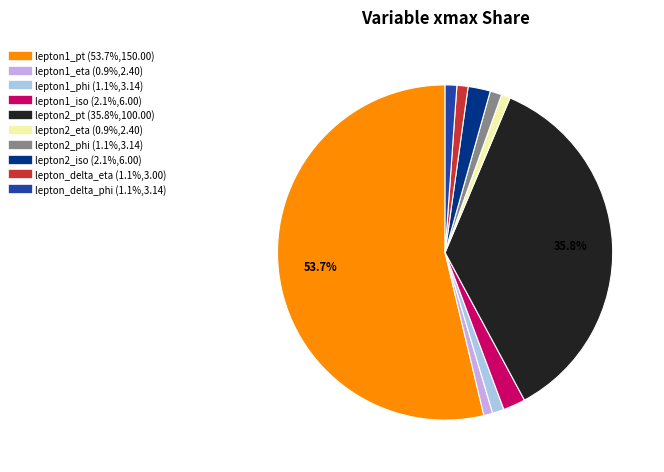

Which slice is the largest?

lepton1_pt